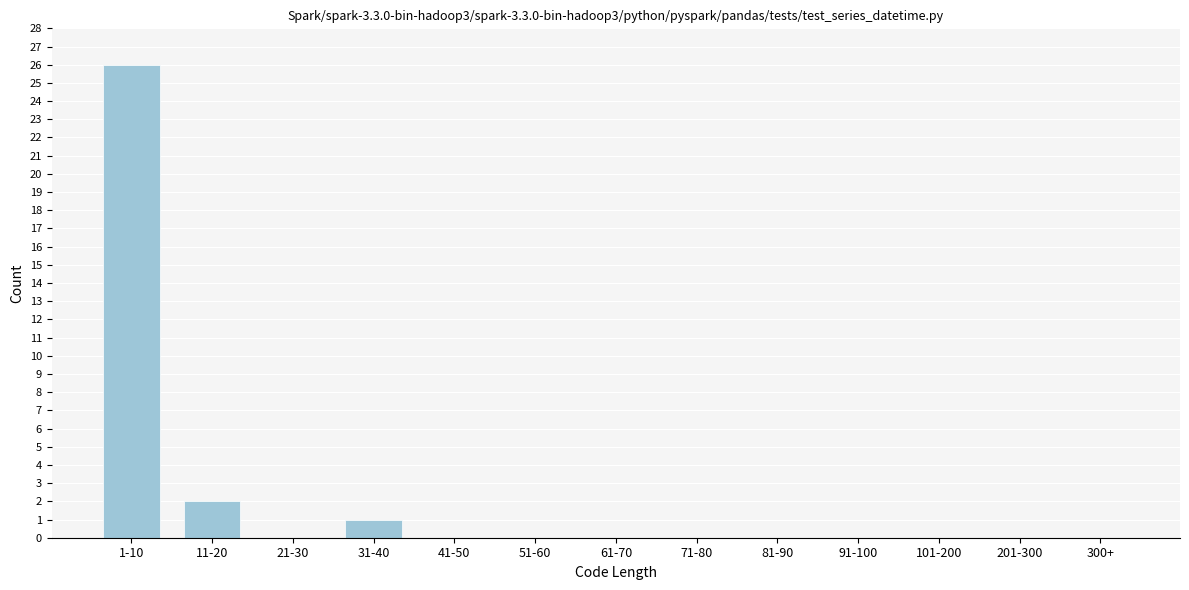

Reading right to left, what are all the values shown in this chart?

300+=0	201-300=0	101-200=0	91-100=0	81-90=0	71-80=0	61-70=0	51-60=0	41-50=0	31-40=1	21-30=0	11-20=2	1-10=26